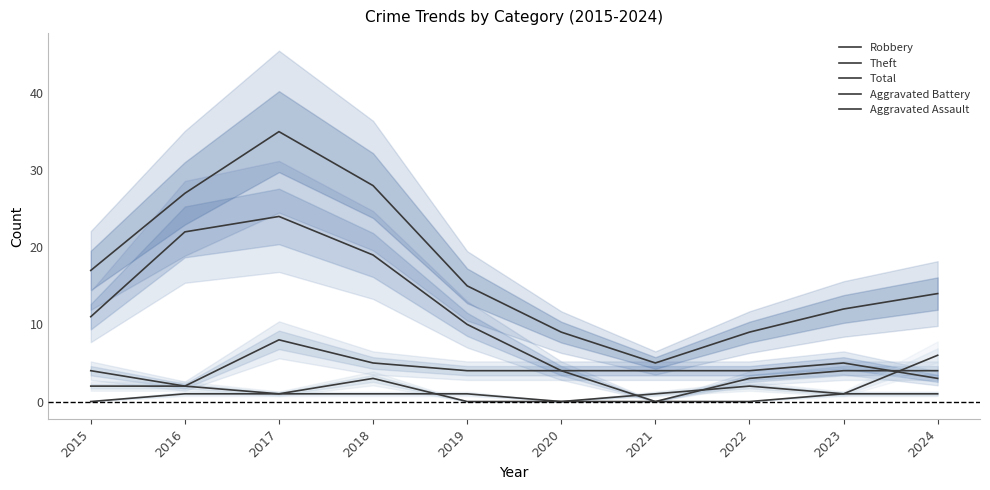

How many series are shown in this chart?

5